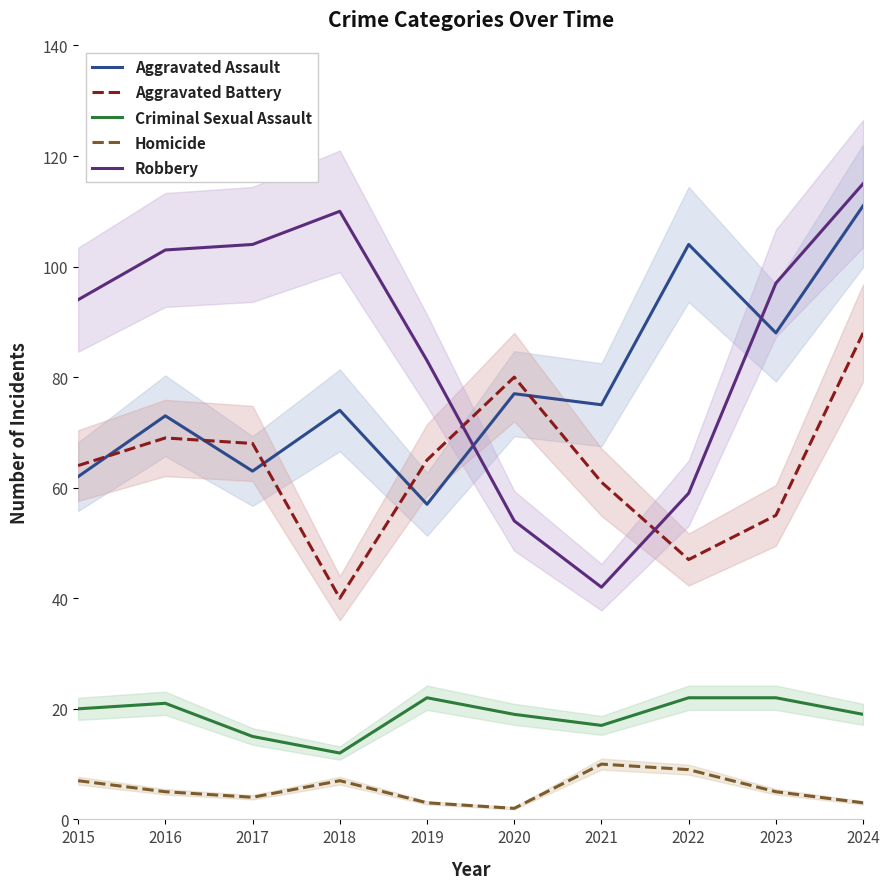

At which category is the sum across all series the highest?

2024